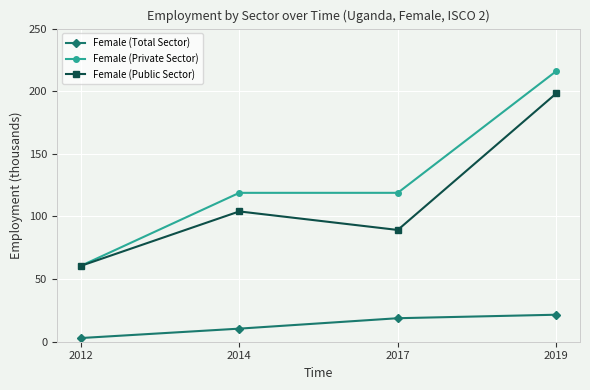

What are all the series names shown in the legend?

Female (Total Sector), Female (Private Sector), Female (Public Sector)